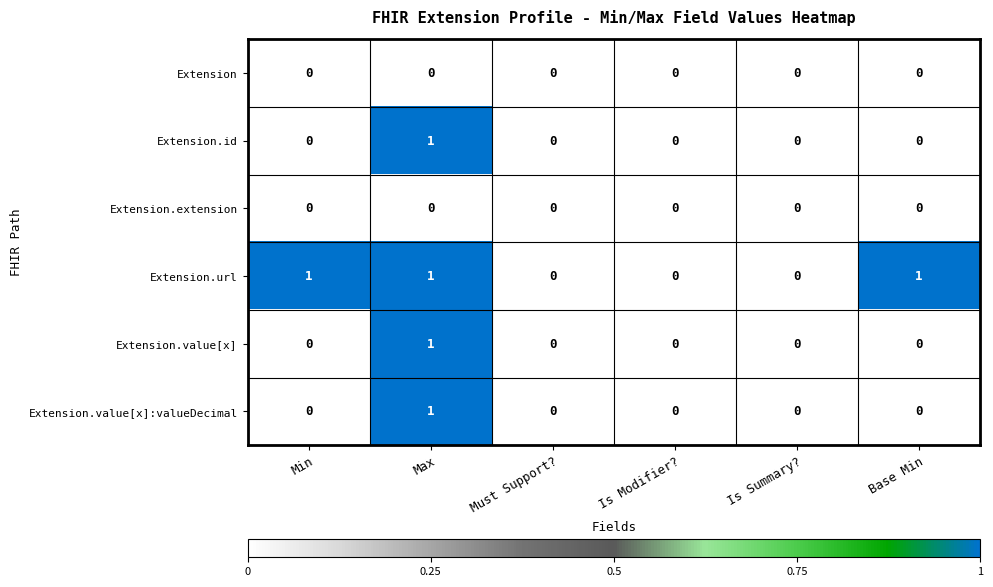

At which category is the sum across all series the highest?

Max